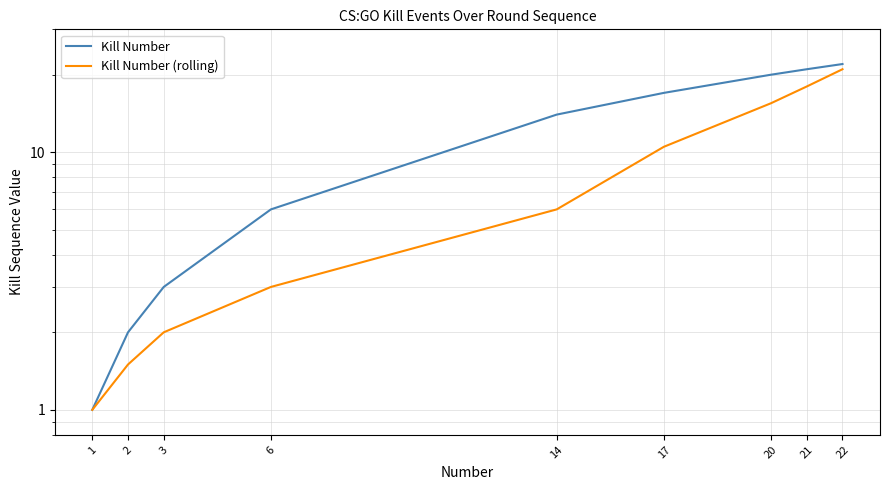

What is the spread (max minus min) of values at 20?

4.5